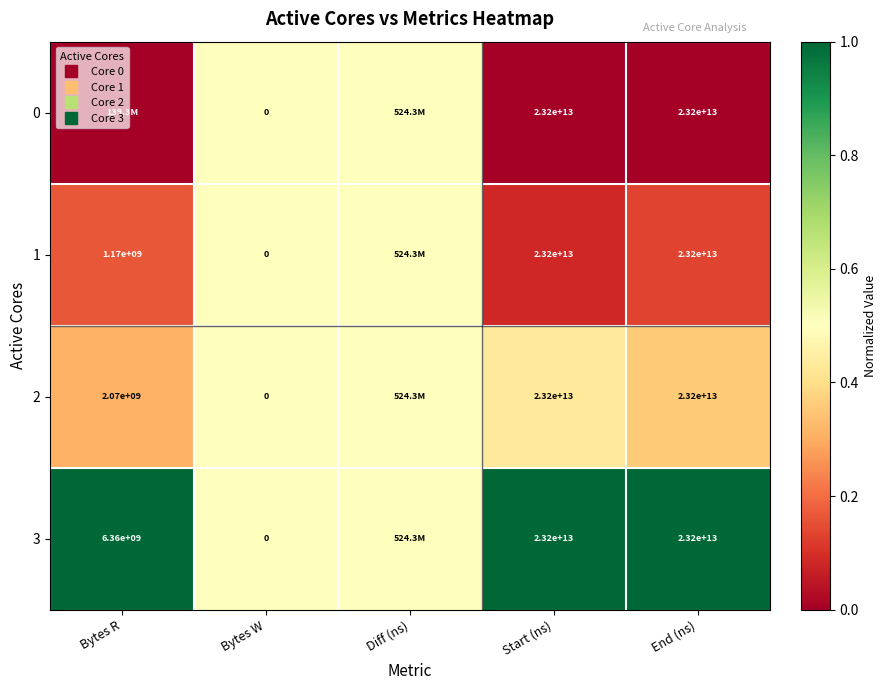

At which category is the sum across all series the highest?

Bytes W